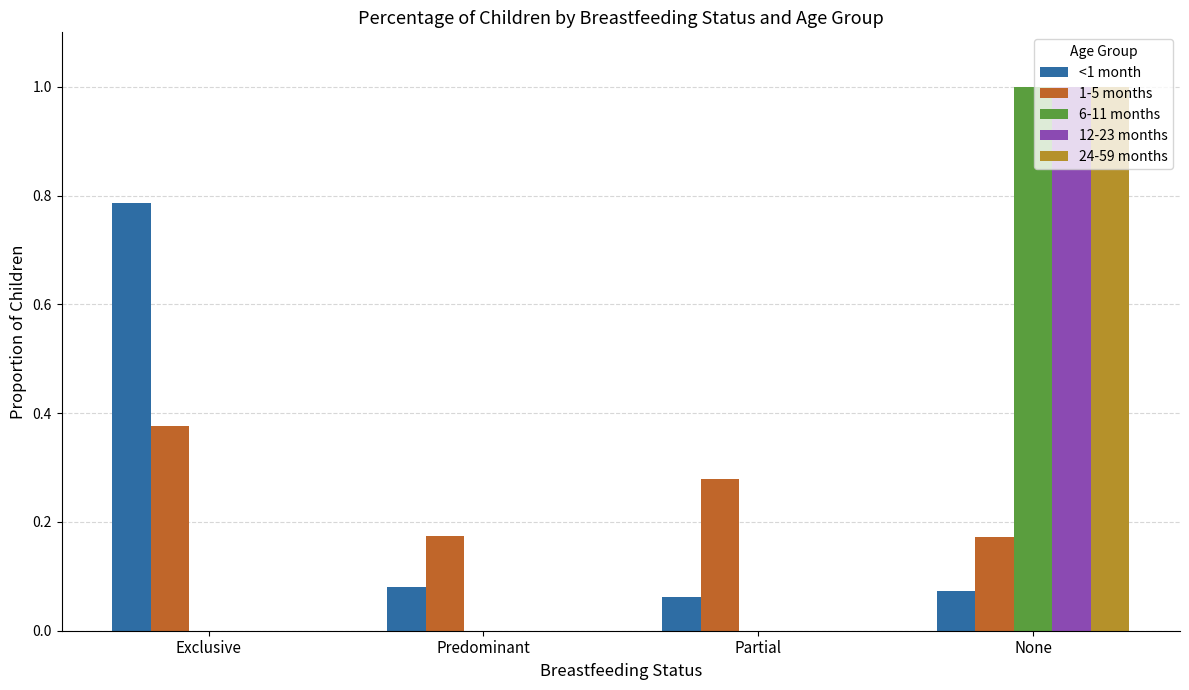

What is the sum of all <1 month values?

1.0